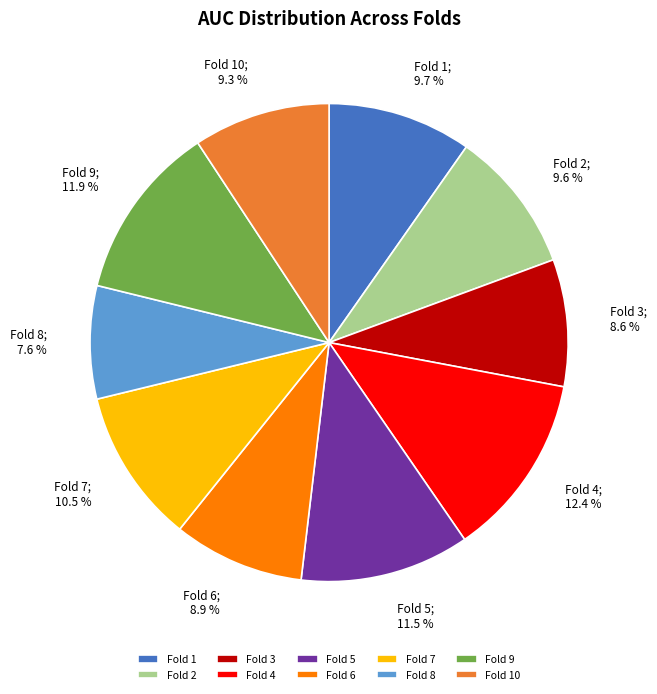

How many segments does this pie chart have?

10